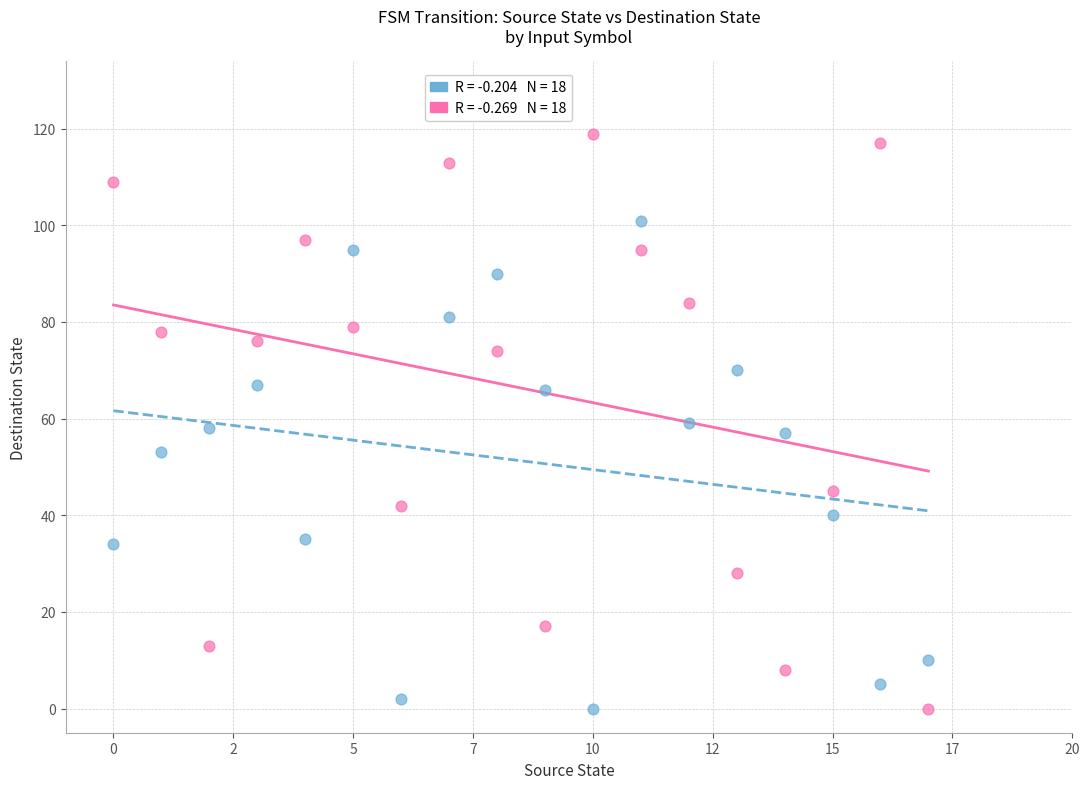

Across all data points, what is the range of Y values (max minus min)?

119